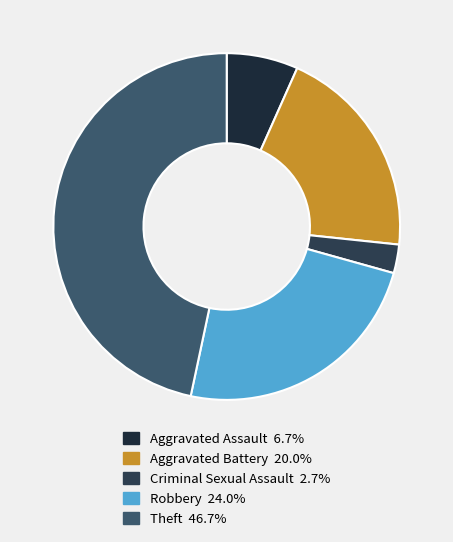

What percentage is the Robbery slice, to the nearest percent?

24%